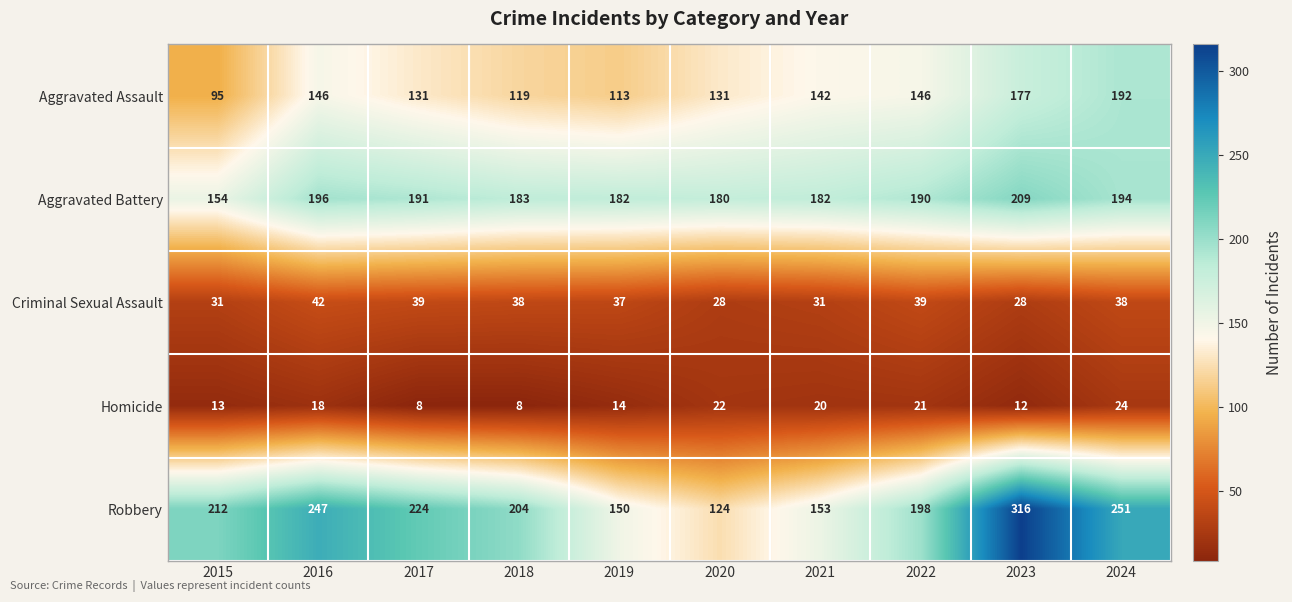

What is the sum of the Homicide values at 2019 and 2023?

26